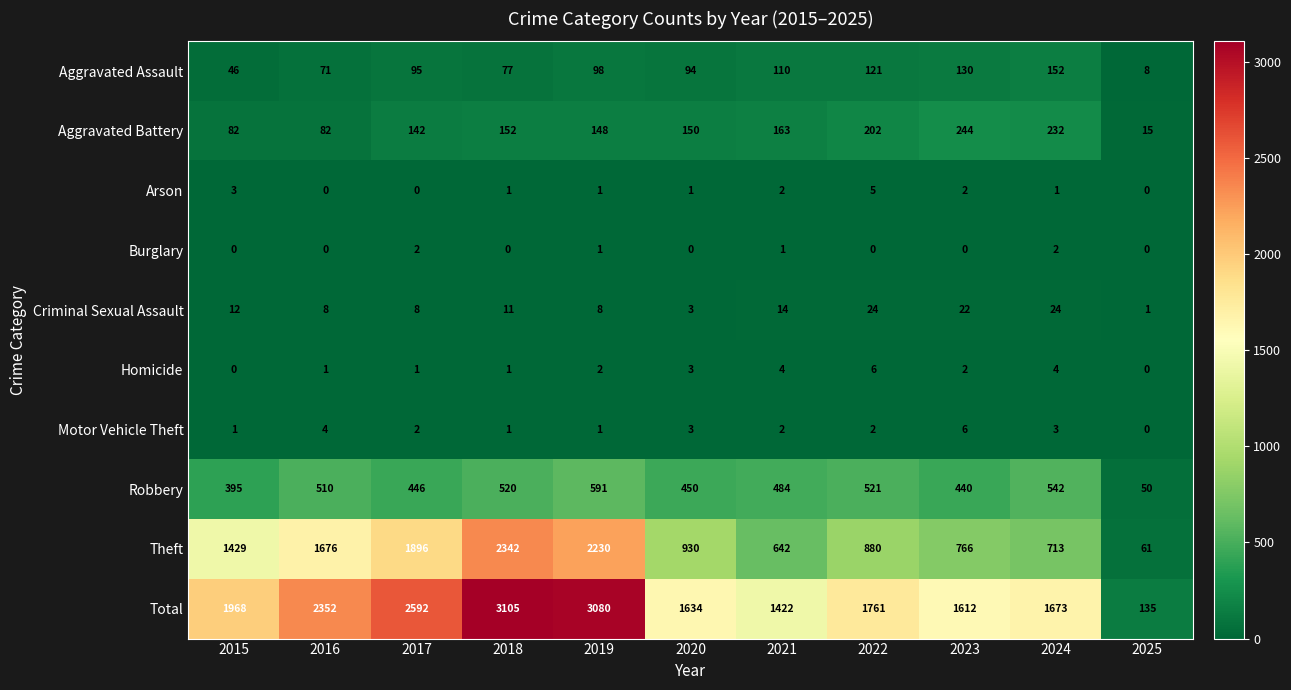

What is the total value across all series at 2021?

2844